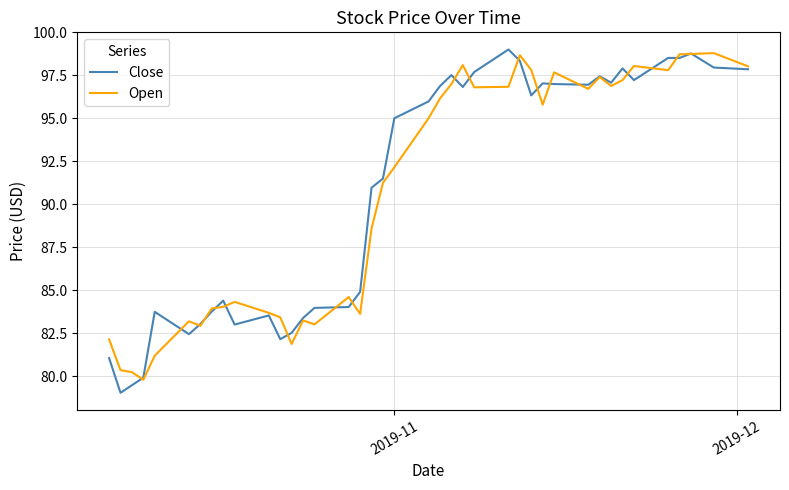

What is the smallest value displayed?

79.0